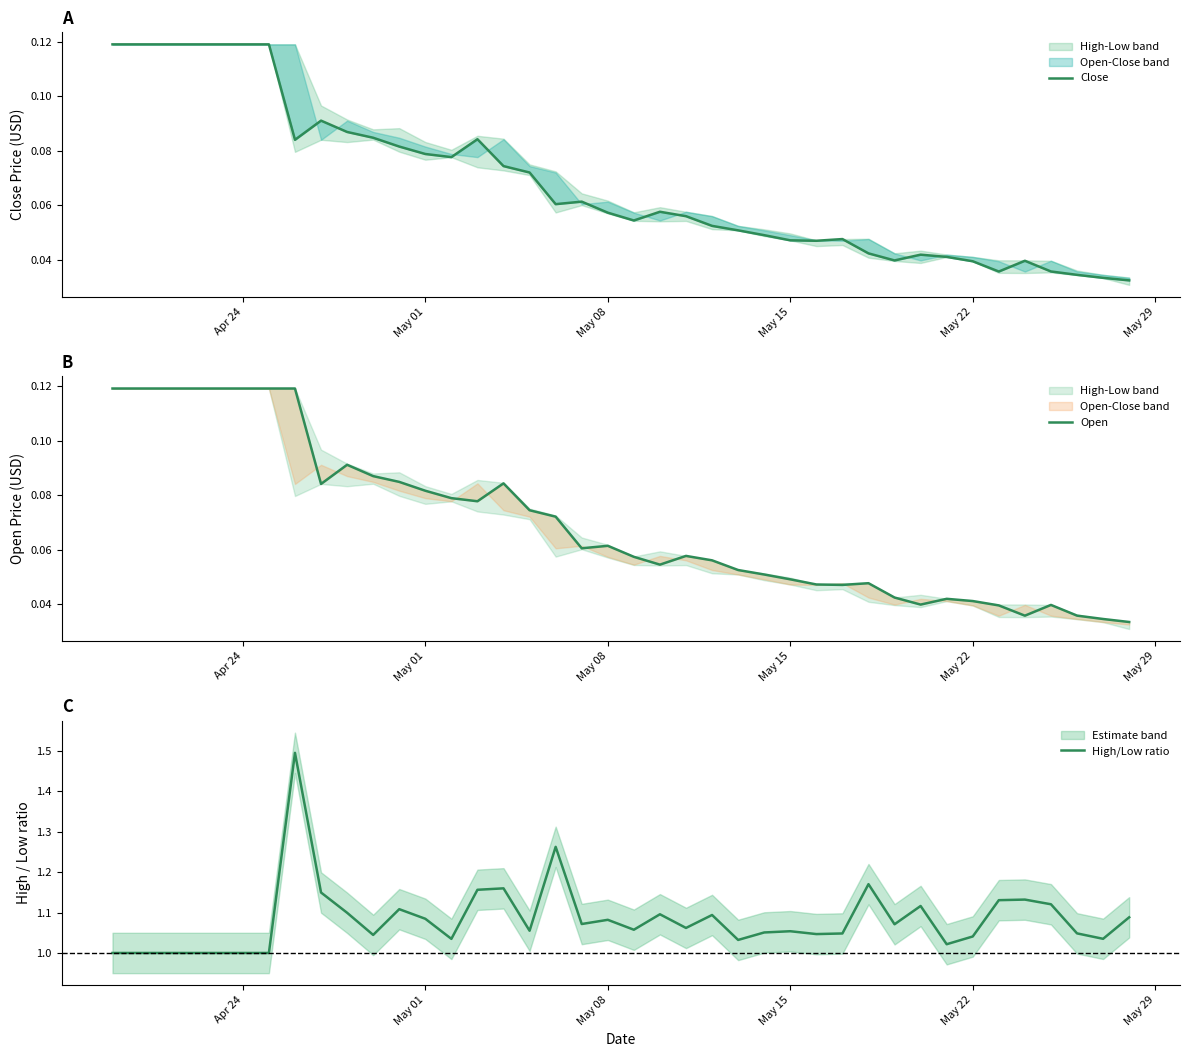

What is the sum of all Close values?

2.7